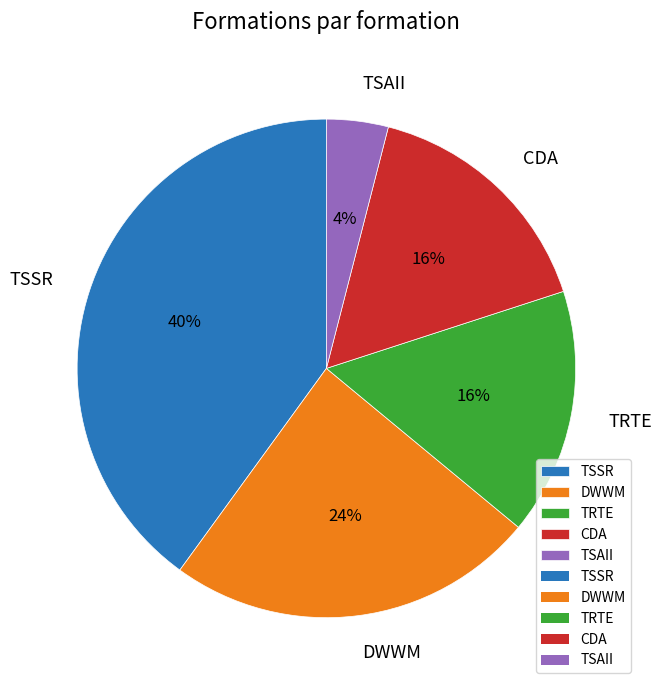

Is there a majority slice in this chart?

No